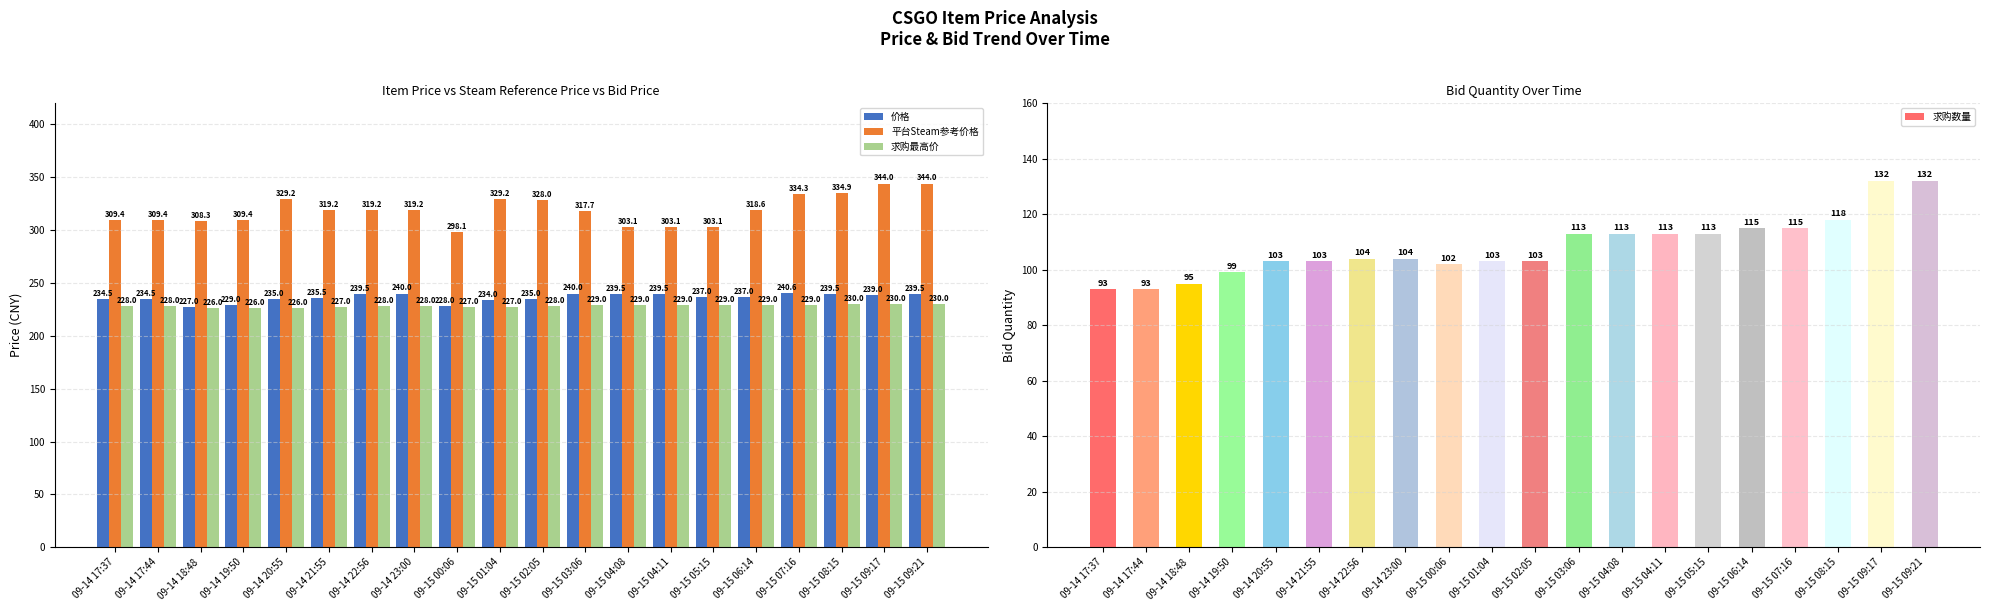

List the labels in order of 求购最高价 value, largest first.

09-15 08:15, 09-15 09:17, 09-15 09:21, 09-15 03:06, 09-15 04:08, 09-15 04:11, 09-15 05:15, 09-15 06:14, 09-15 07:16, 09-14 17:37, 09-14 17:44, 09-14 22:56, 09-14 23:00, 09-15 02:05, 09-14 21:55, 09-15 00:06, 09-15 01:04, 09-14 18:48, 09-14 19:50, 09-14 20:55